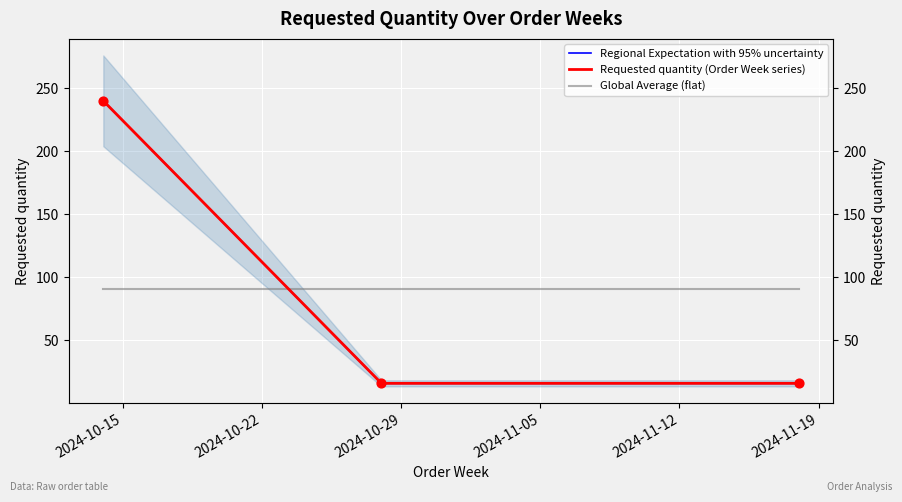

At how many categories does at least one series exceed 103?

1